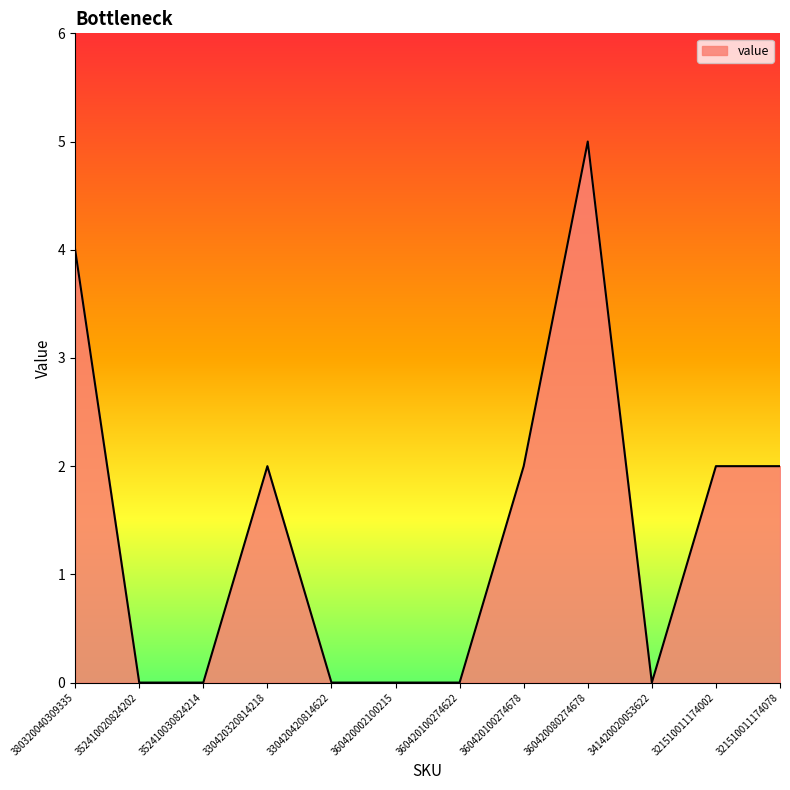

True or false: the data shows 1 at 321510011174078.

False